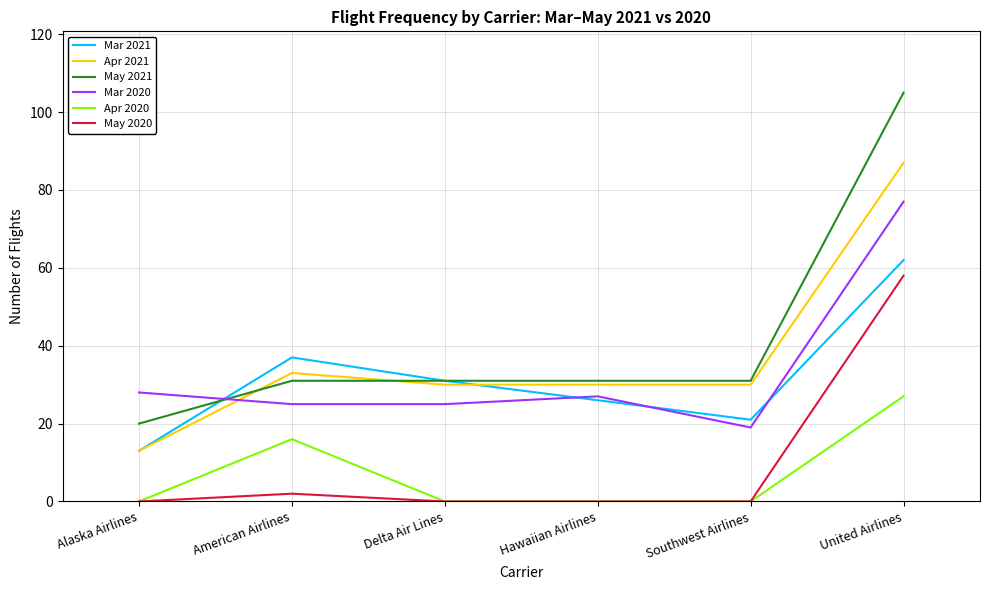

What is the lowest value of the May 2021 series?

20